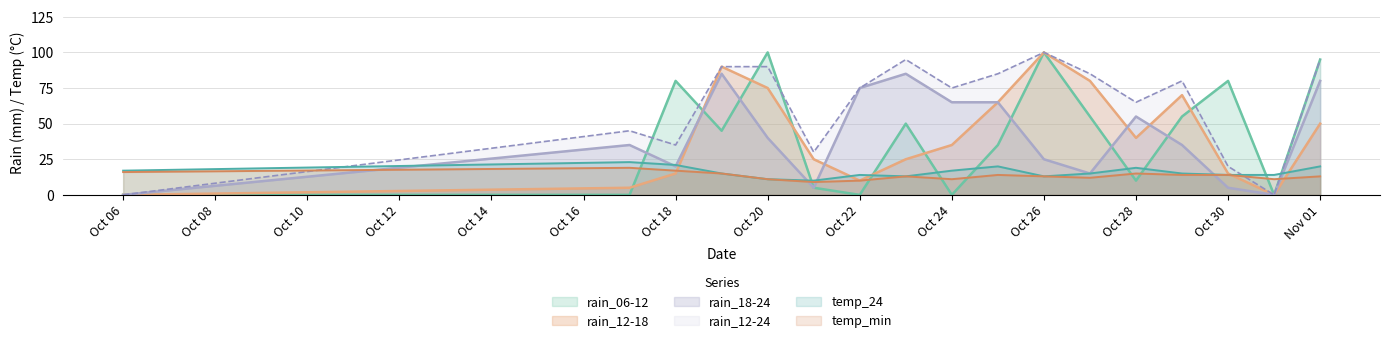

True or false: temp_24 has a value of 17 at Oct 24.

True